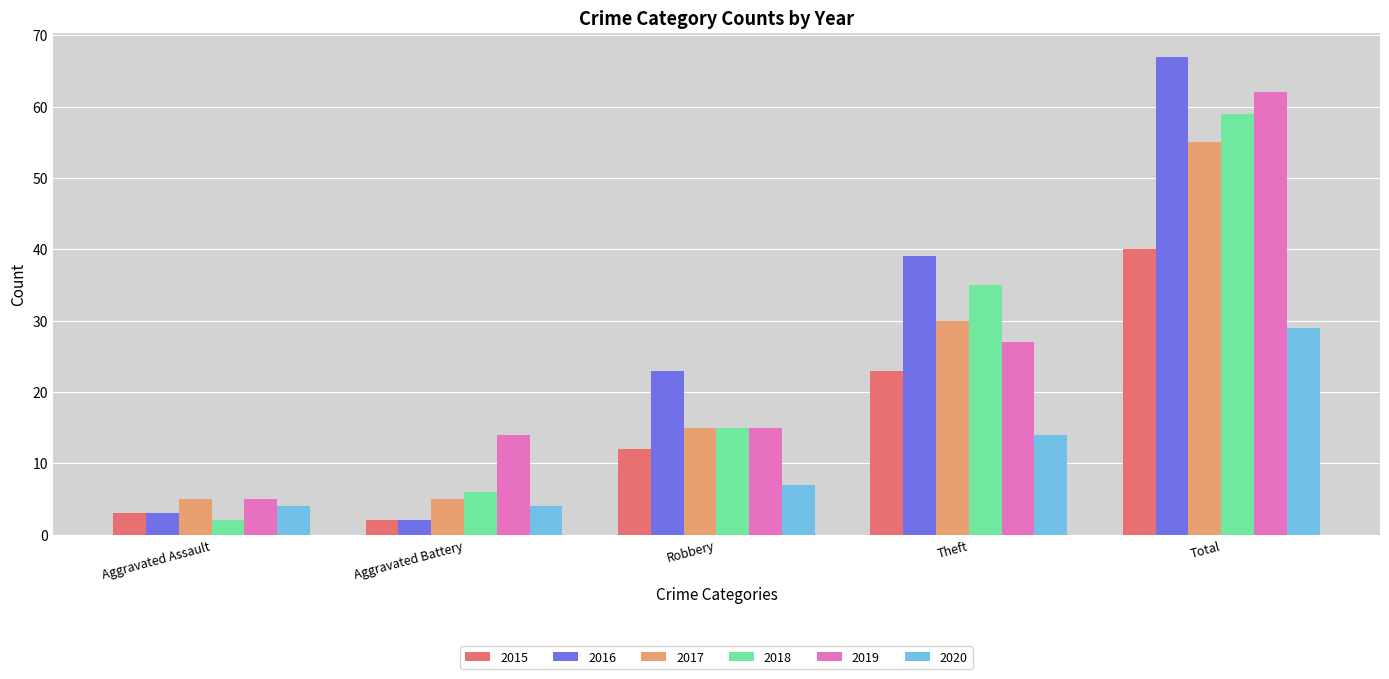

What is the greatest value displayed?

67